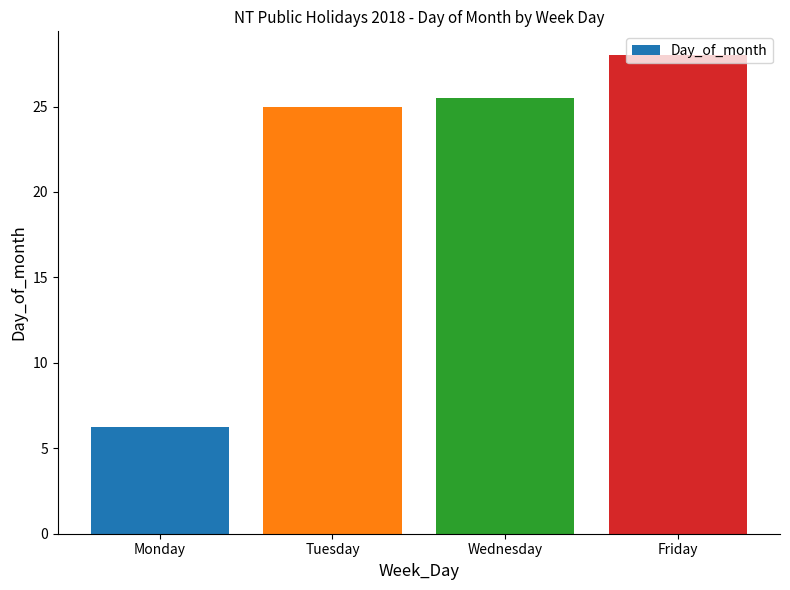

What is the sum of all values?

84.8